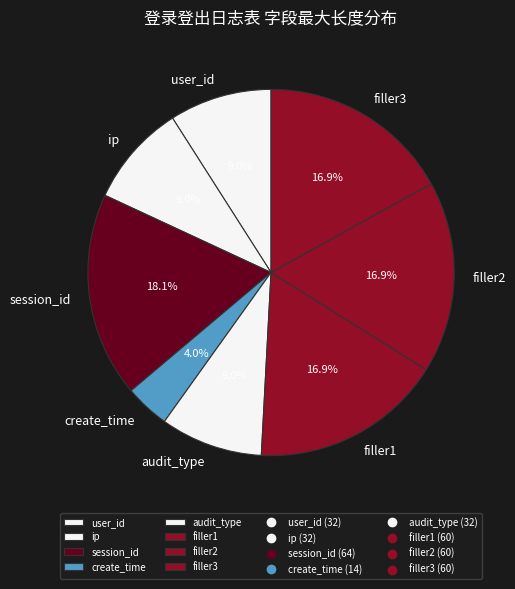

Is there a majority slice in this chart?

No